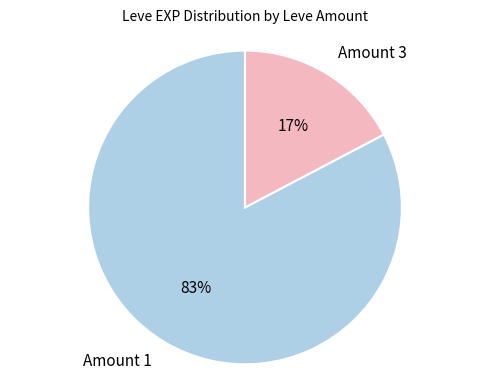

Which category has the smallest portion of the pie?

Amount 3